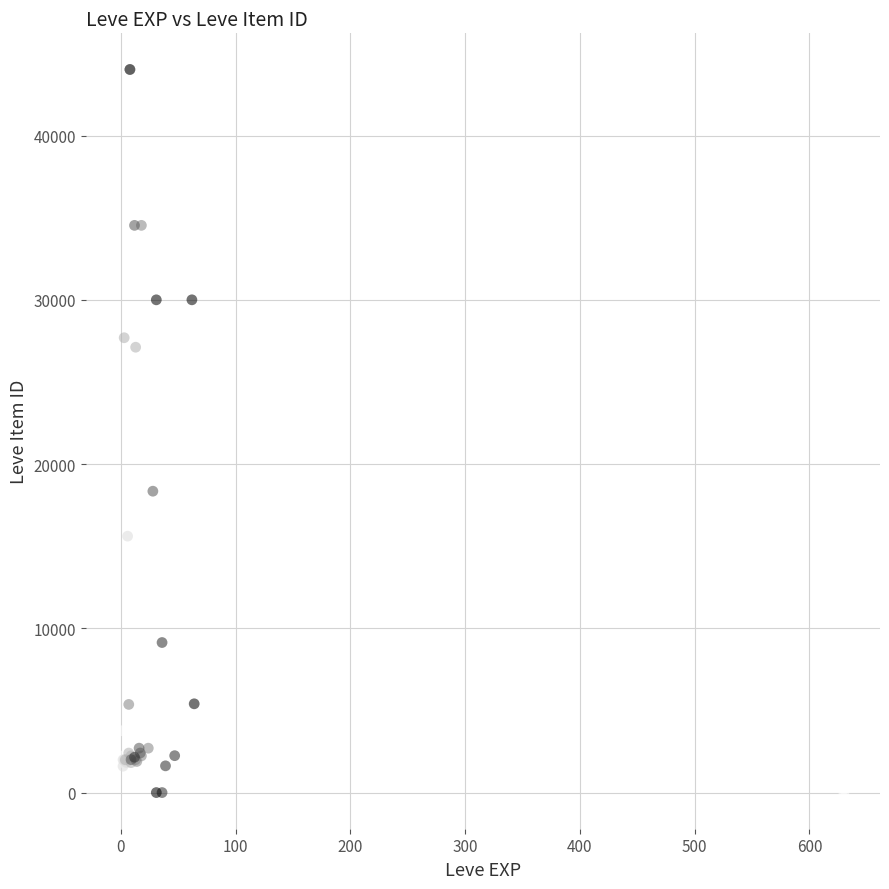

What Y value in the scatter plot is closest to 22011?

18348.0